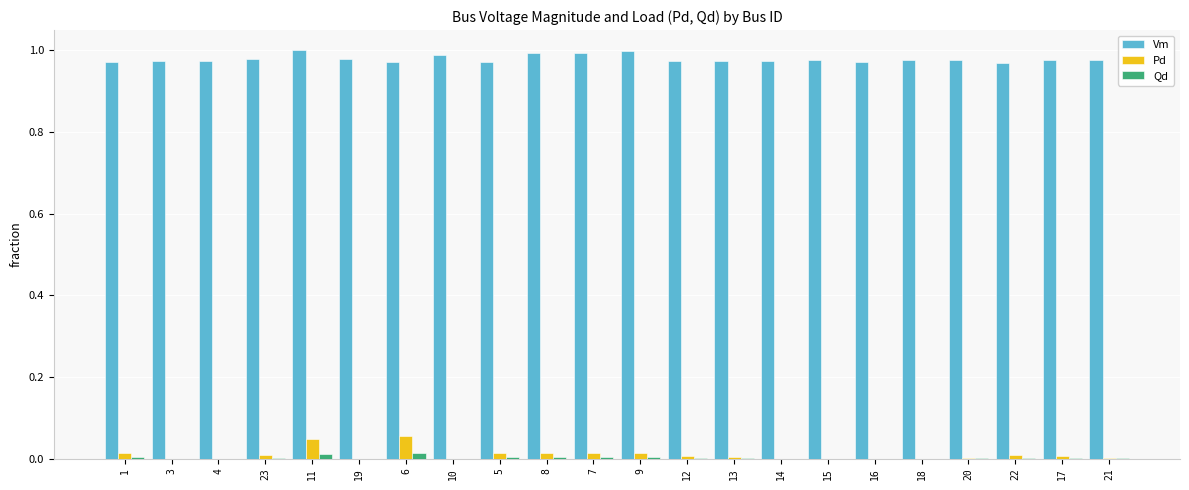

Are the bars horizontal?

No